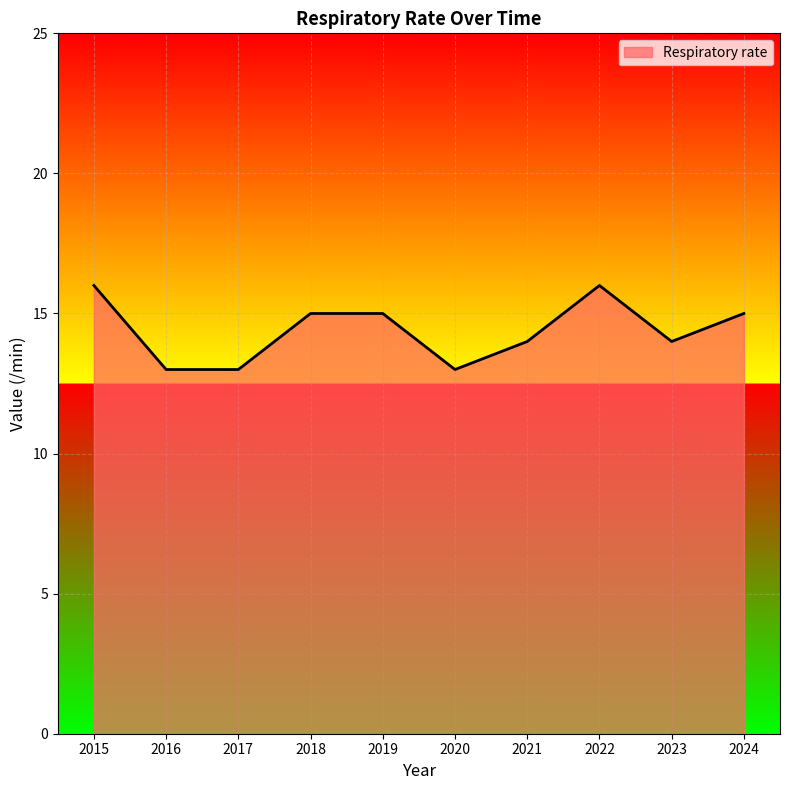

Is it true that the value at 2018 is 15?

True